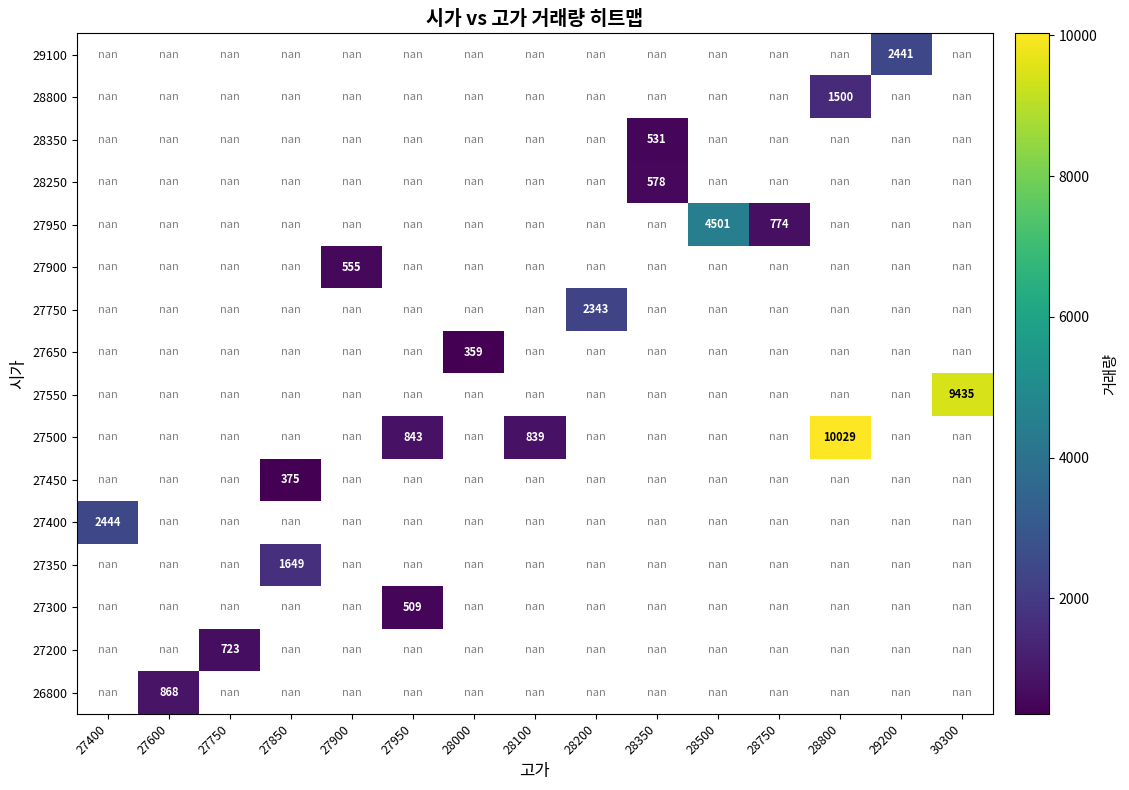

True or false: 27650 has a value of 359.0 at 28000.

True